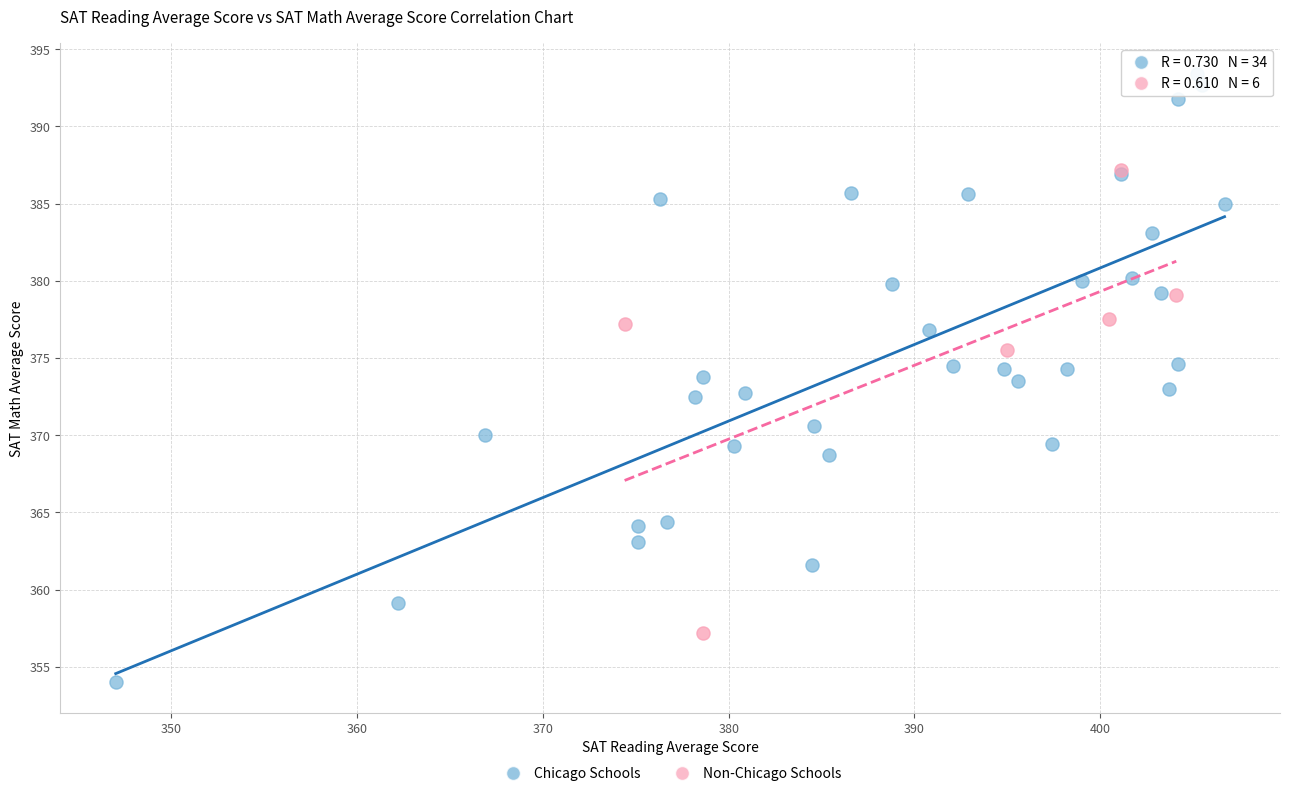

Which series reaches the maximum Y coordinate?

Chicago Schools